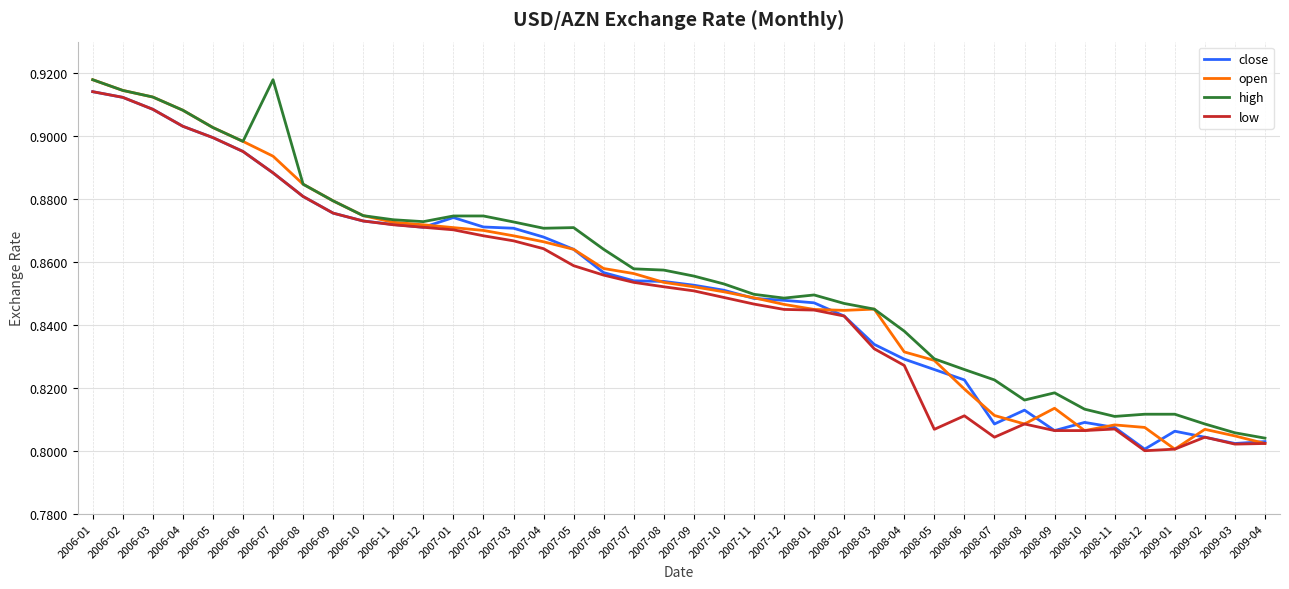

What is the total value across all series at 2006-05?

3.6